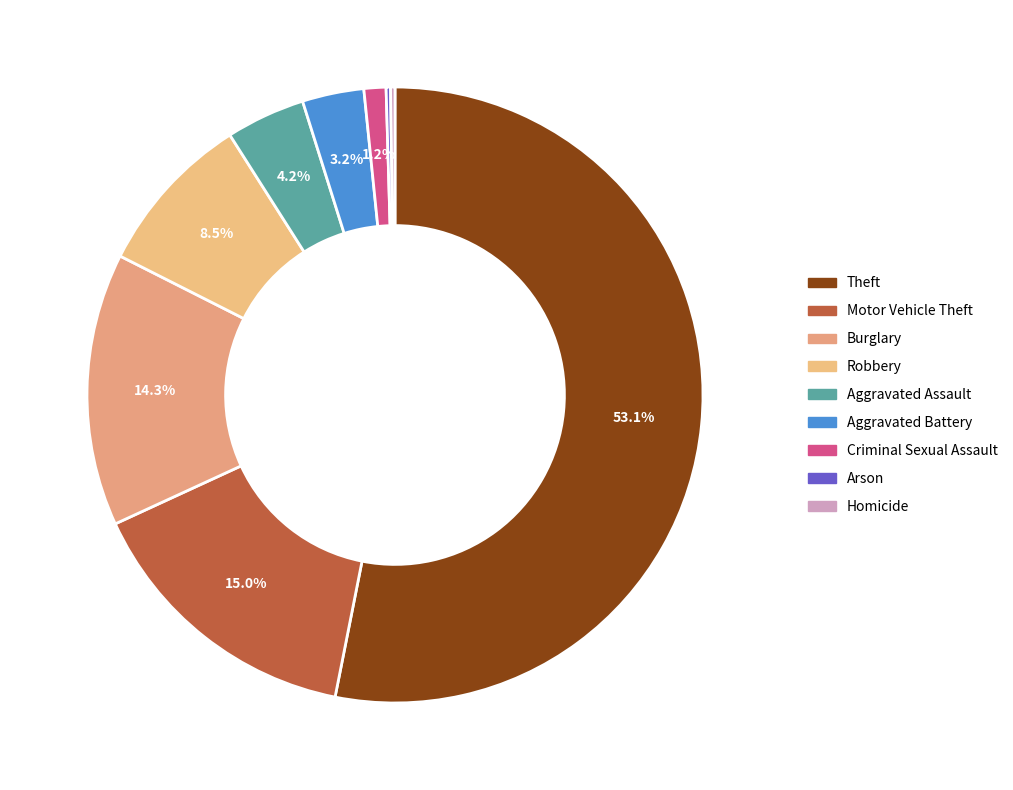

Which slice is the largest?

Theft